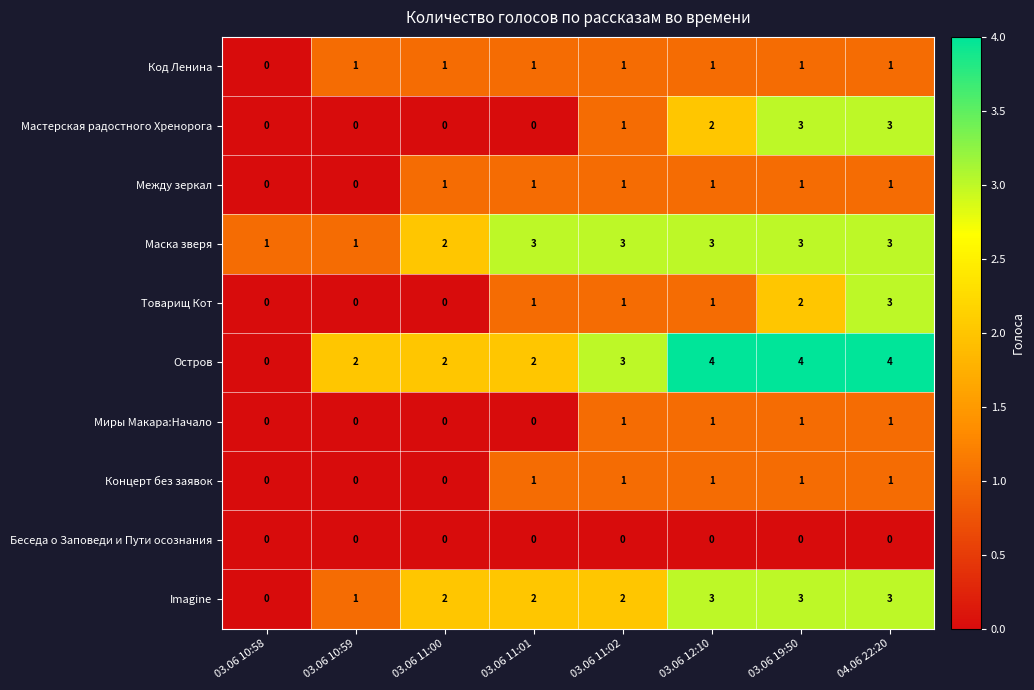

How many Мастерская радостного Хренорога values are between 0 and 3?

8